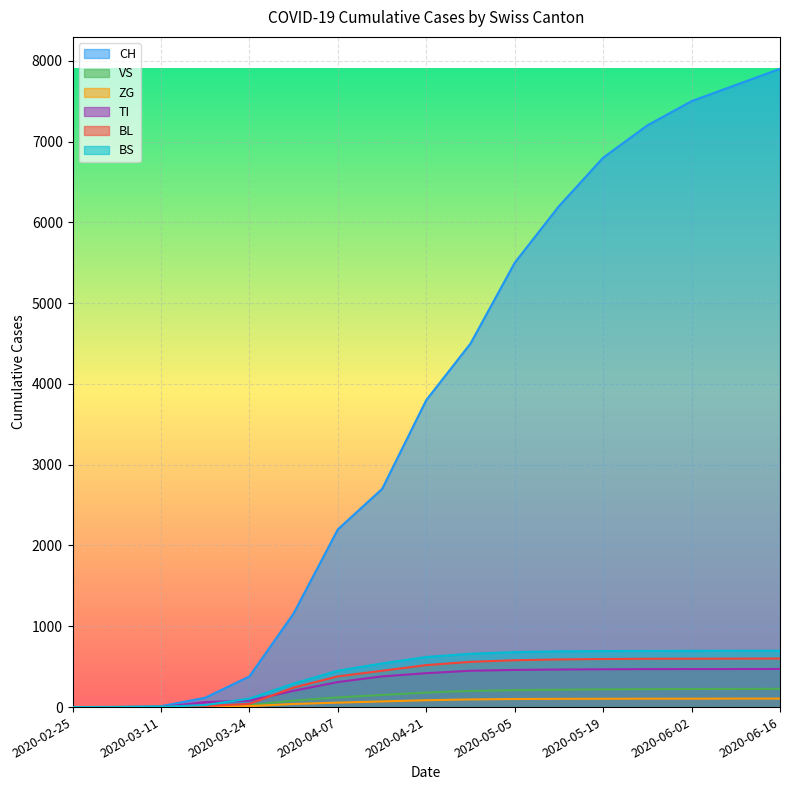

What position from the left is 2020-03-24?

5